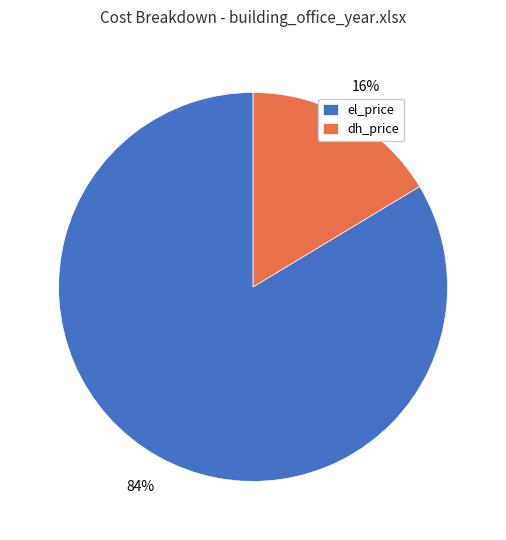

Is it true that el_price is 84% of the pie?

True